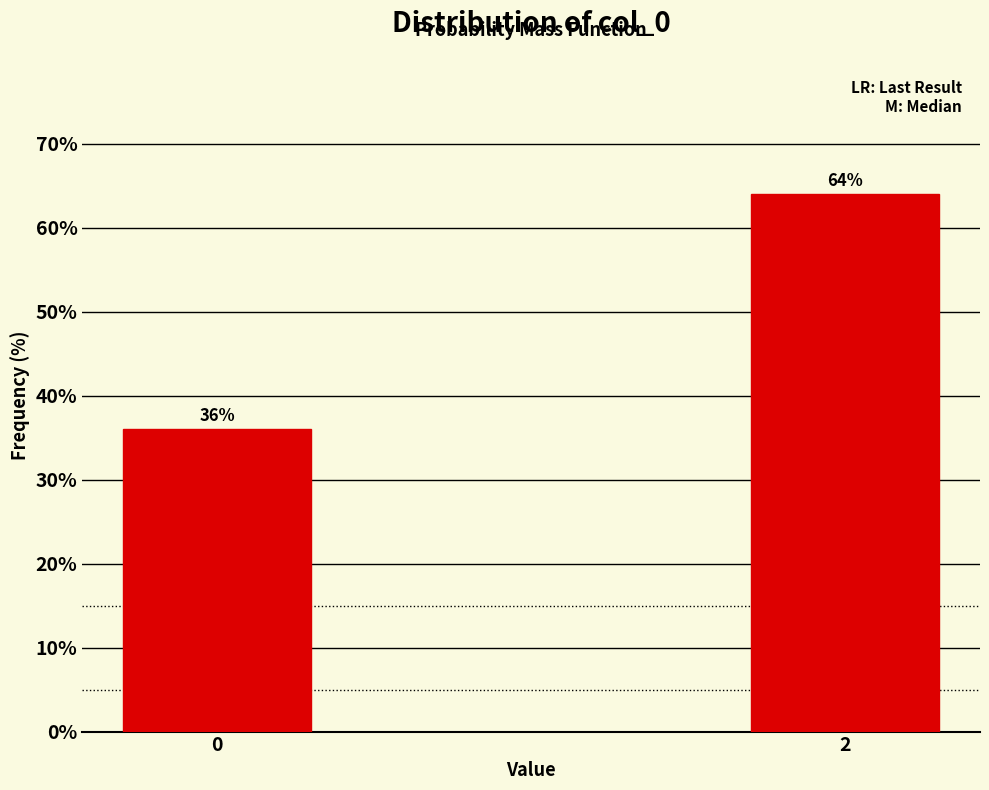

Reading left to right, transcribe all the data shown in this chart.

36	64